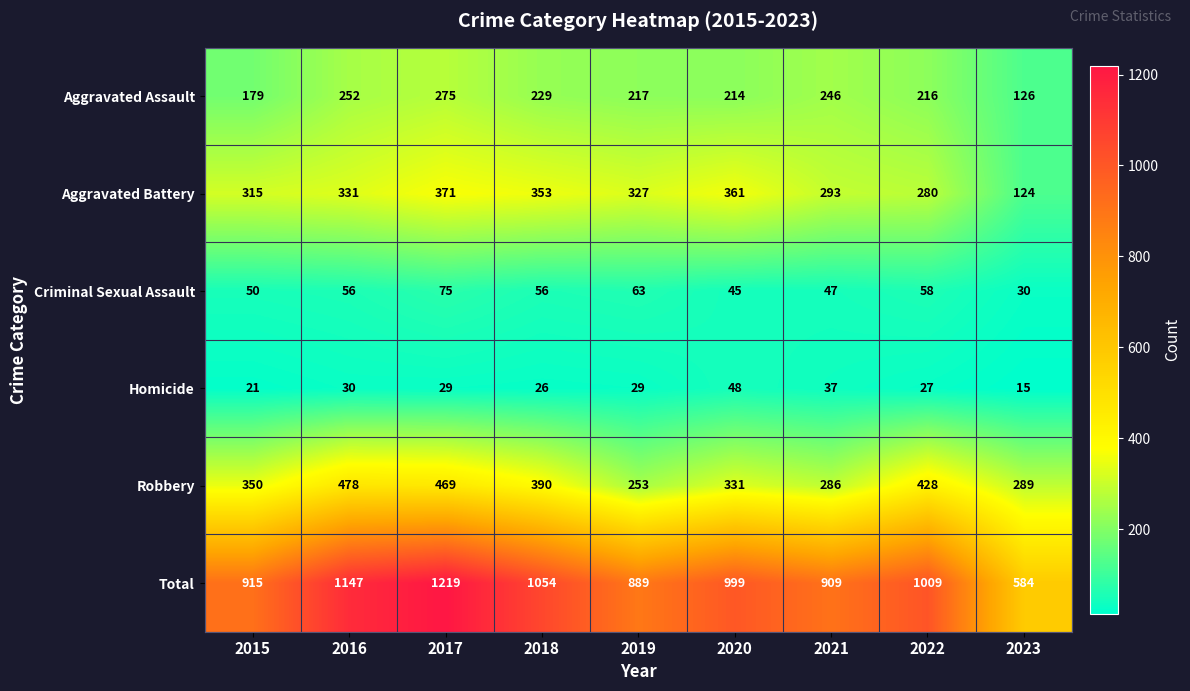

Between 2019 and 2023, which series saw the biggest shift?

Total